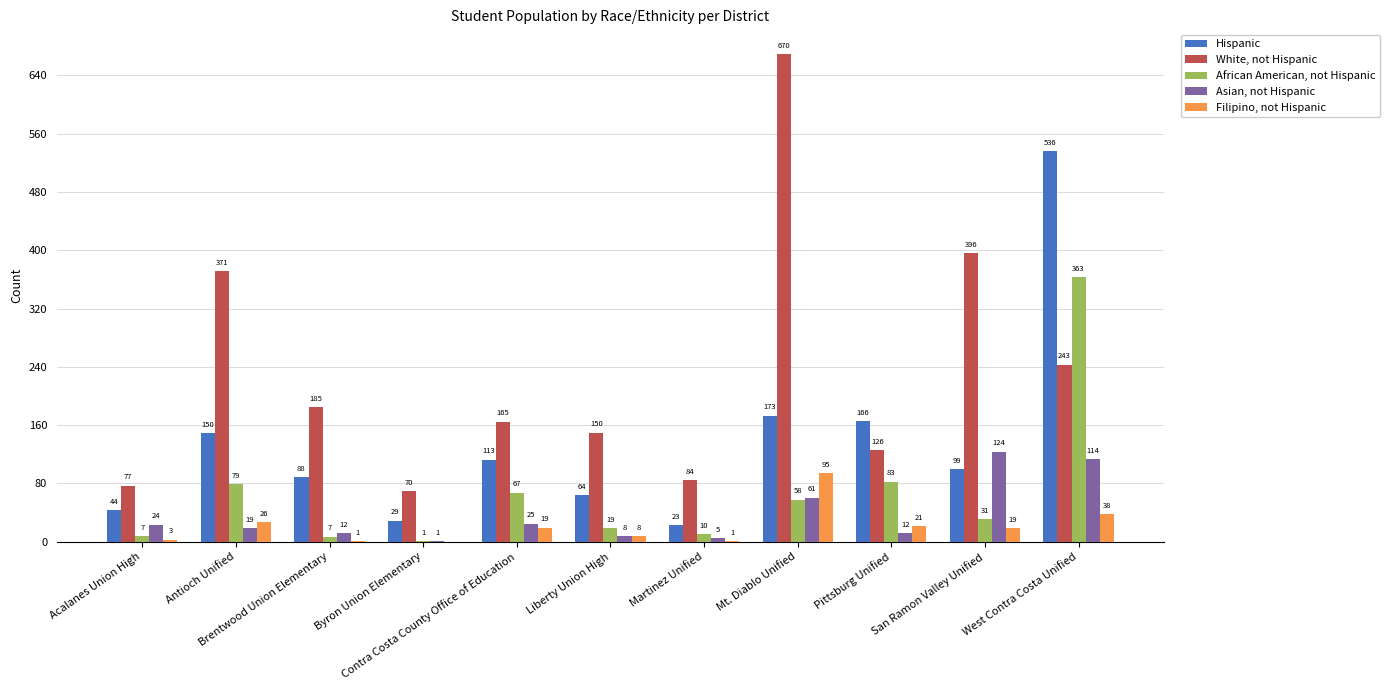

What is the greatest value displayed?

669.8